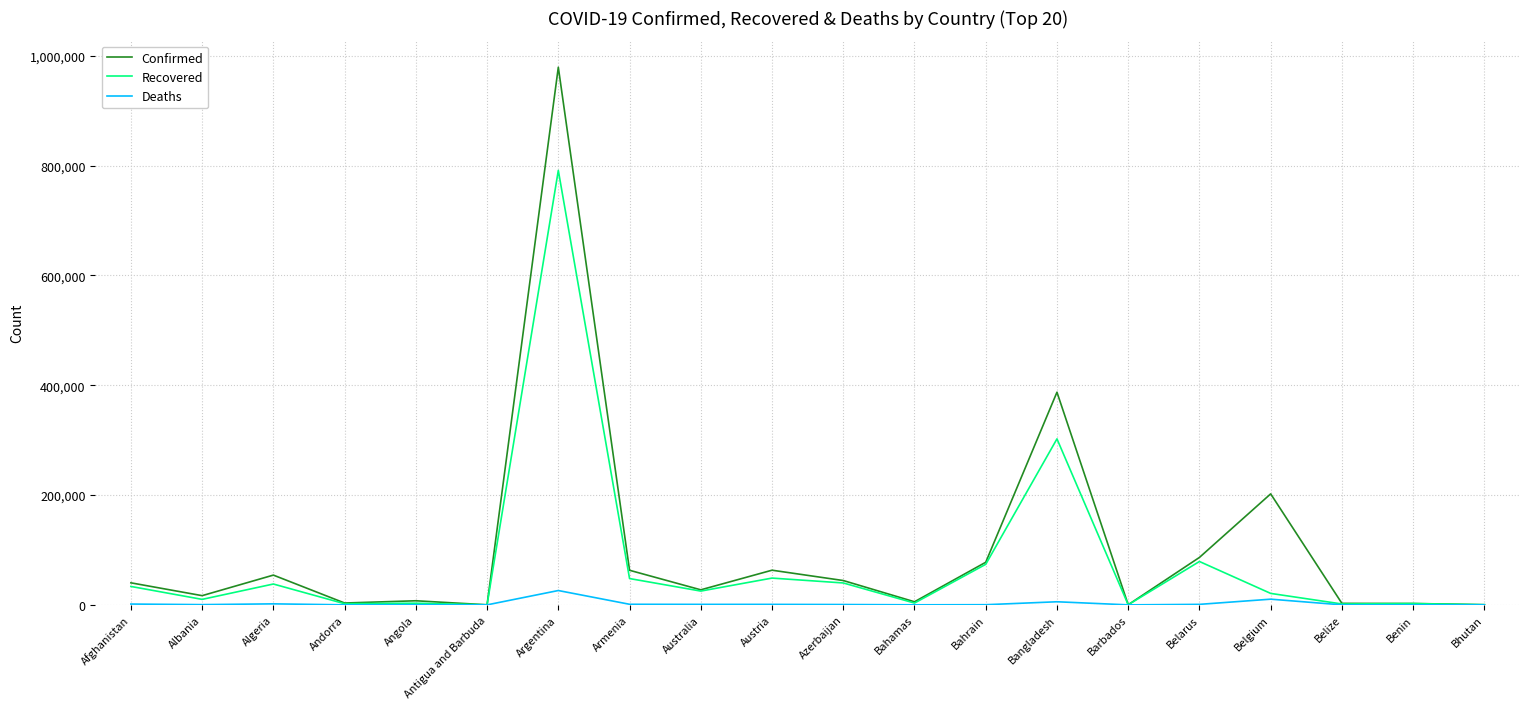

What is the total value across all series at Albania?

27223